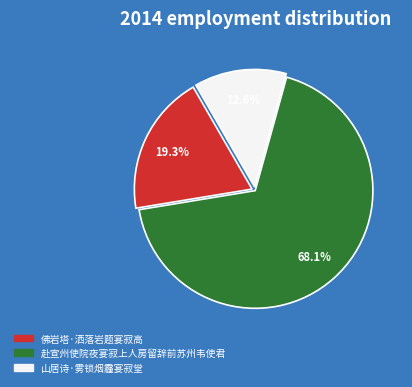

Between 佛岩塔·洒落岩题宴寂高 and 赴宣州使院夜宴寂上人房留辞前苏州韦使君, which is larger?

赴宣州使院夜宴寂上人房留辞前苏州韦使君